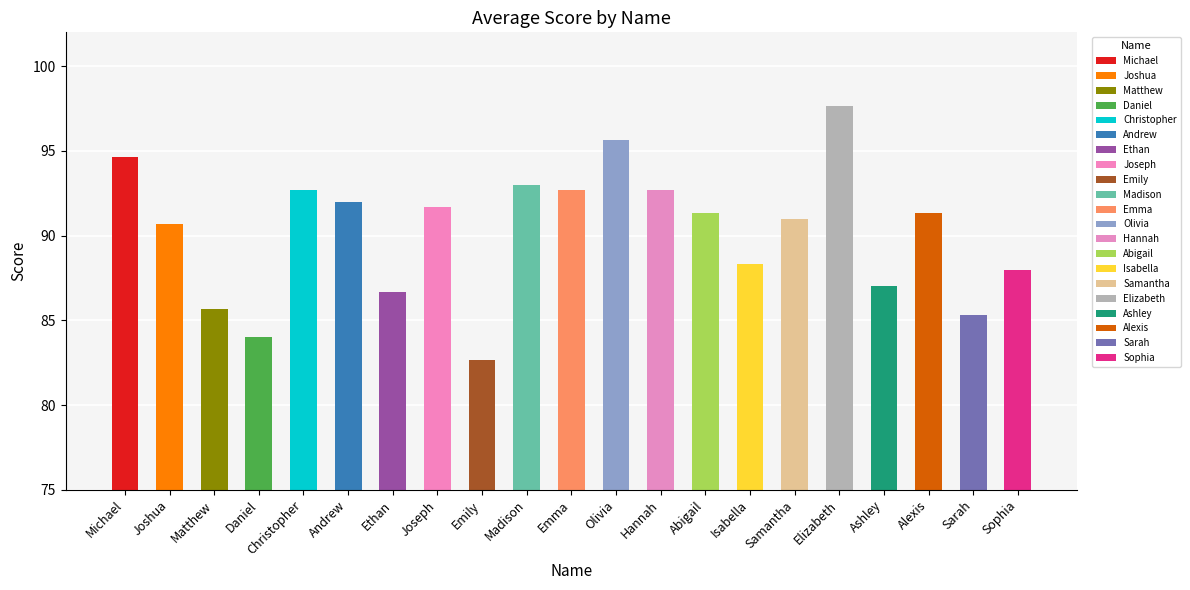

What is the change in value from Emma to Alexis?

-1.3